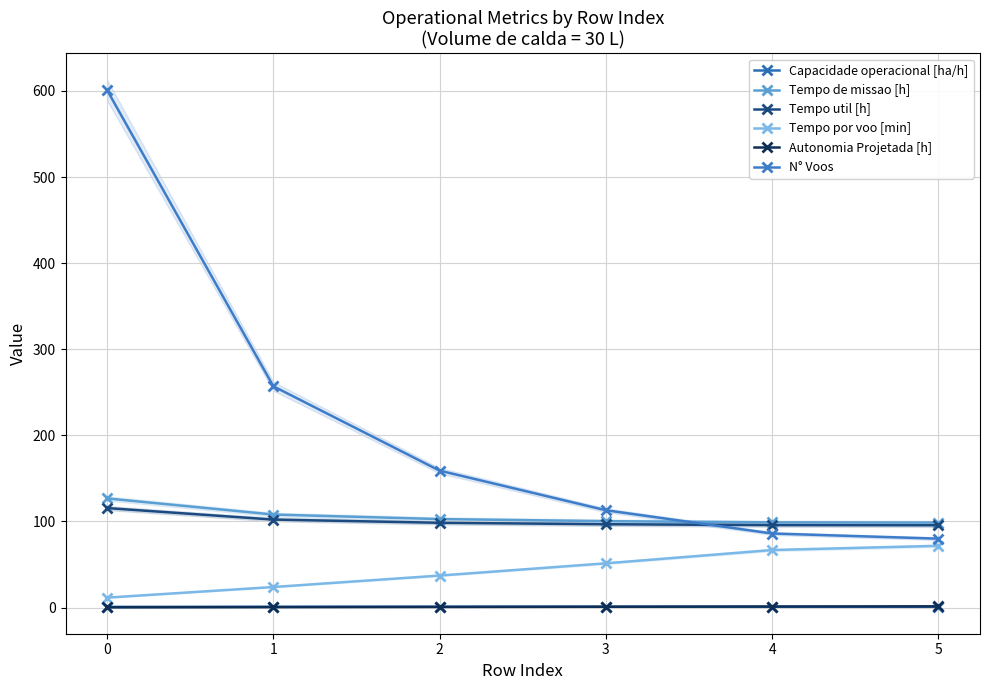

What is the maximum value for Tempo por voo [min]?

71.7